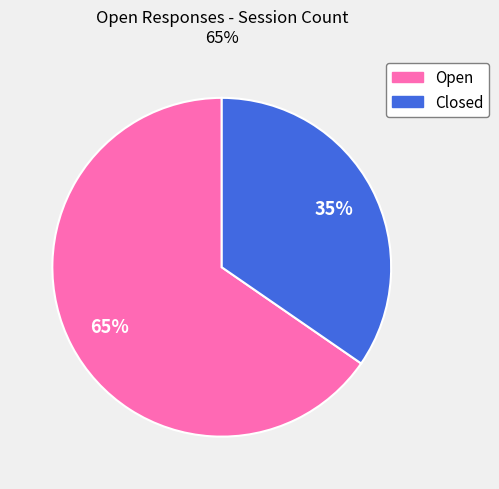

Count the number of slices in the pie.

2